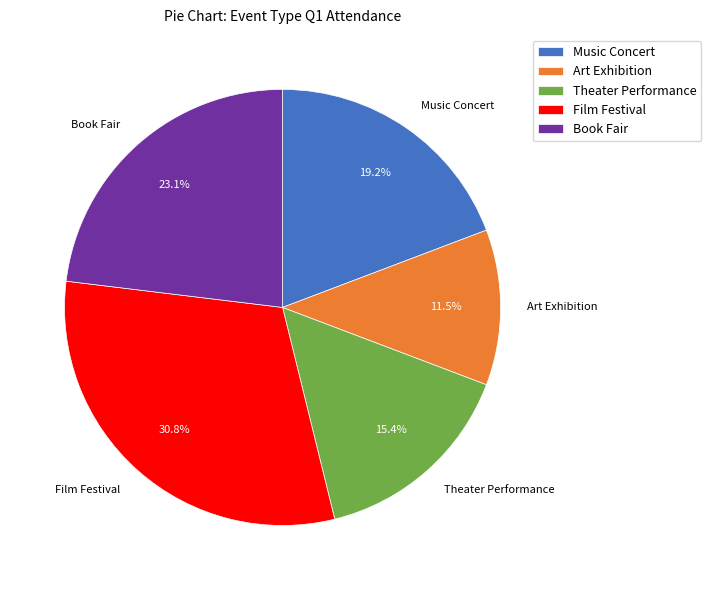

Is it true that Art Exhibition is 1% of the pie?

False